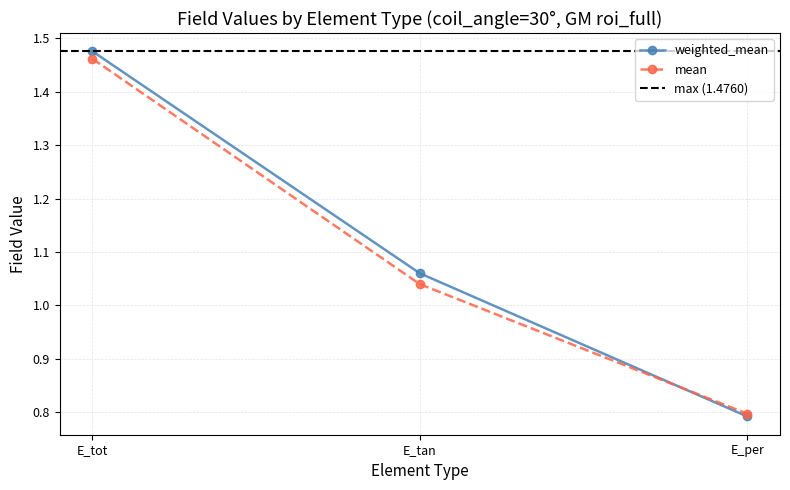

Is it true that weighted_mean equals 0.8 at E_per?

True